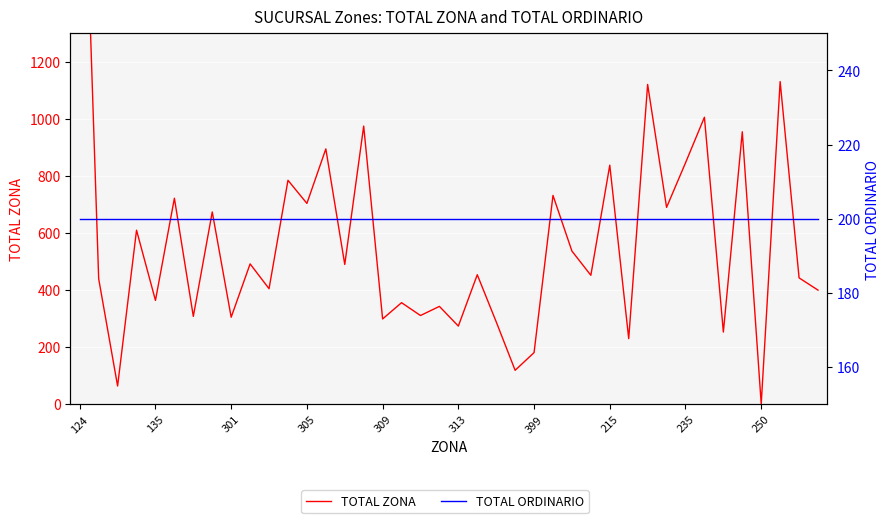

What are all the series names shown in the legend?

TOTAL ZONA, TOTAL ORDINARIO